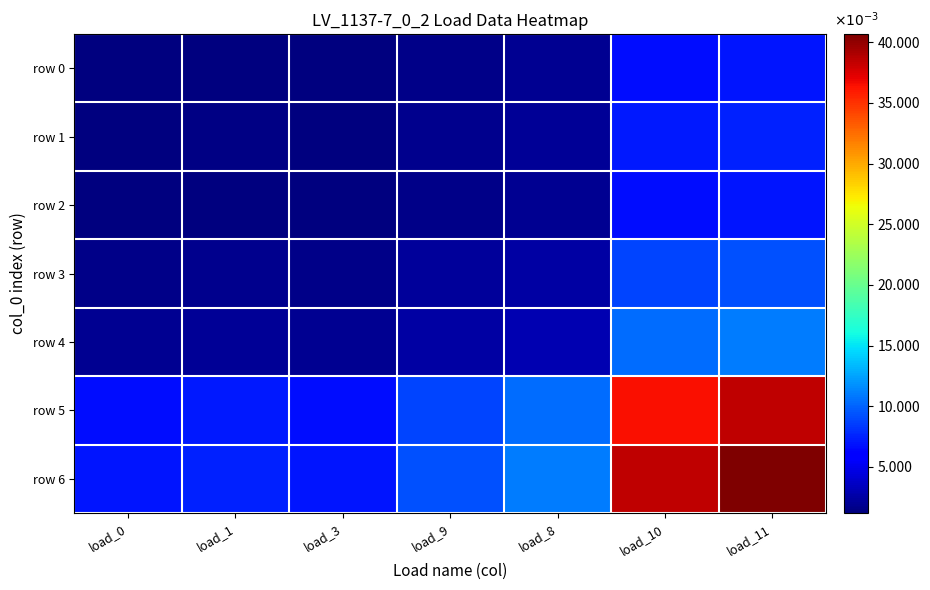

Which series has the widest spread of values?

row 6